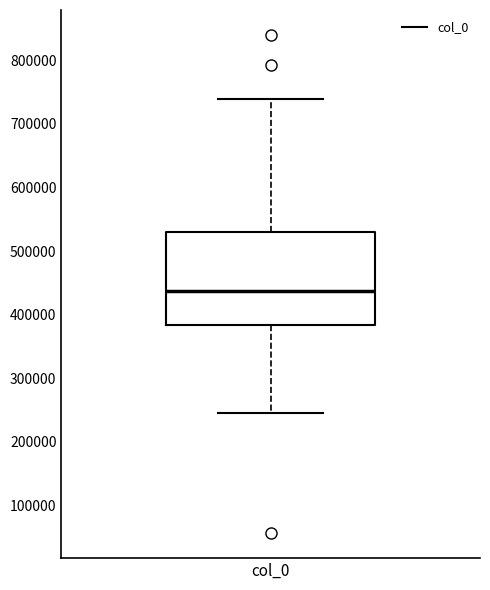

Read this box plot against the y-axis: the position of the median line, the range covered by the box, and the ends of both whiskers. The values are not printed on the chart, so give them approximately, as read against the axis.

median 440000, box 380000 to 530000, whiskers 250000 to 740000